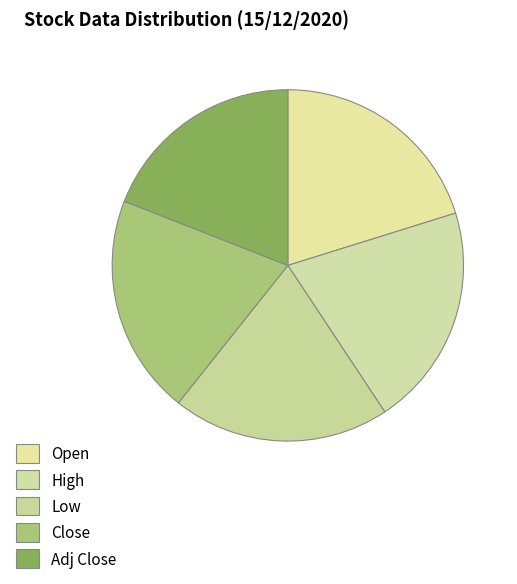

Is it true that Close is 1% of the pie?

False